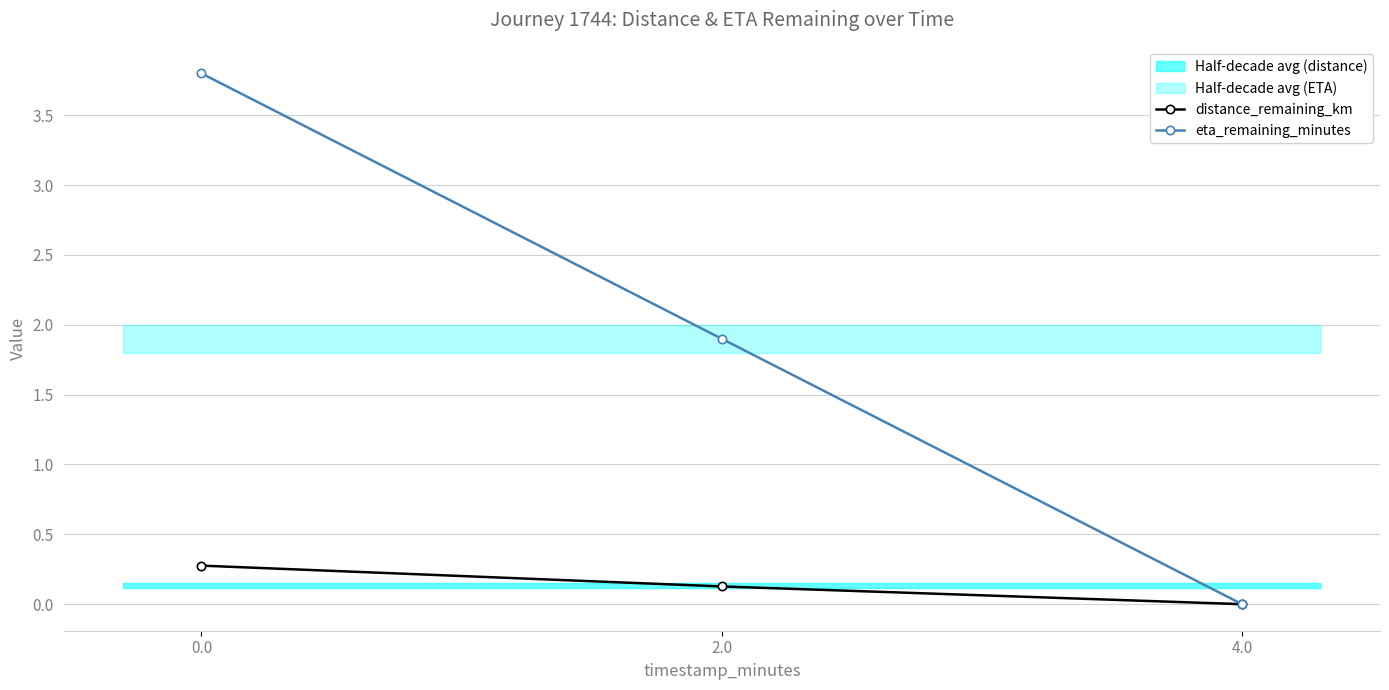

Is the value of distance_remaining_km at 2.0 greater than the value of eta_remaining_minutes at 2.0?

No